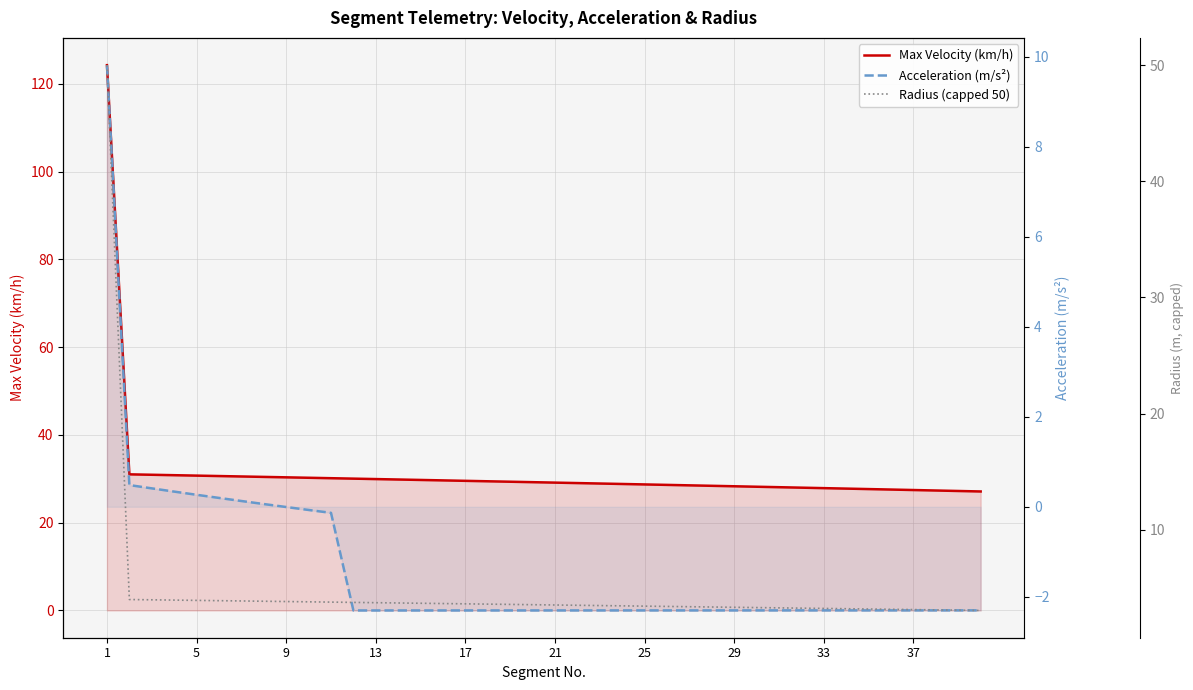

Is it true that Max Velocity (km/h) equals 7.0 at 5?

False